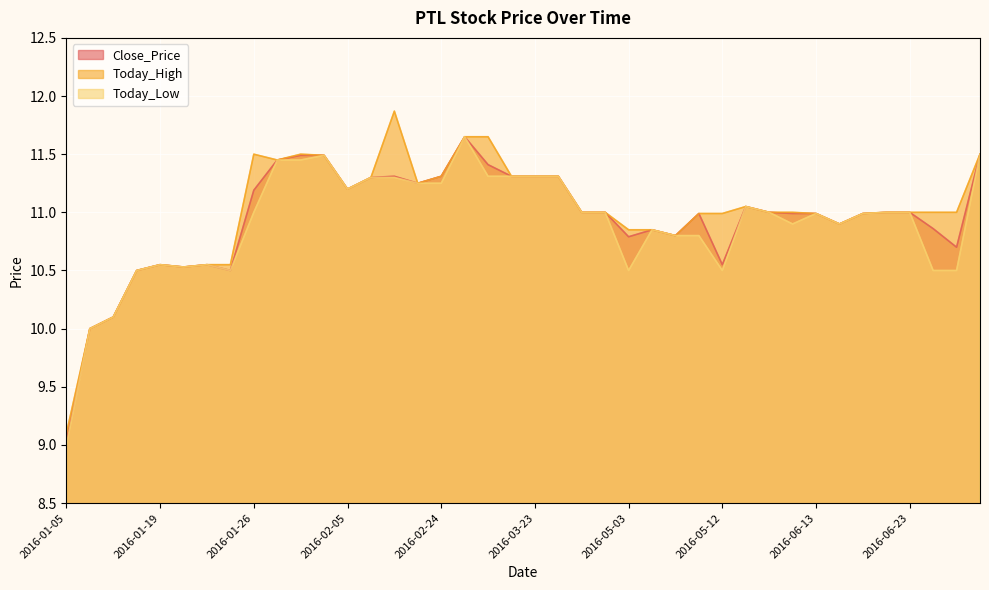

Where is the first local minimum for Today_Low?

2016-01-20